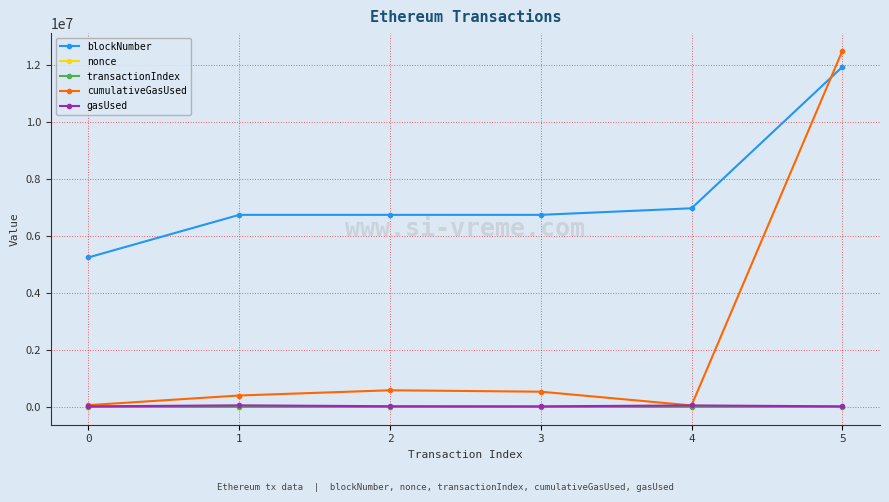

What is the difference between the second highest and second lowest values in the transactionIndex series?

15